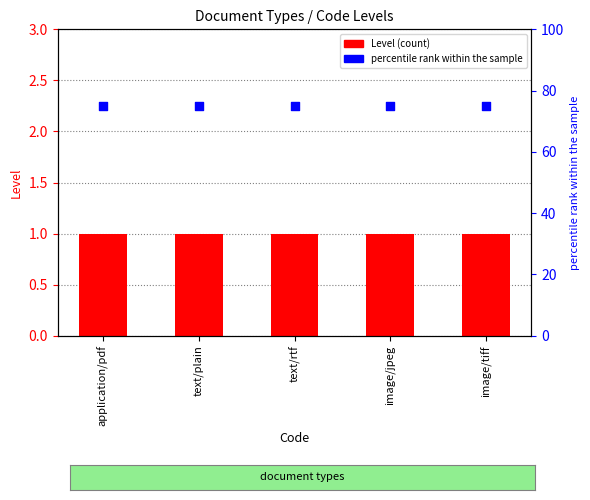

Which series has the widest spread of Y values?

Level